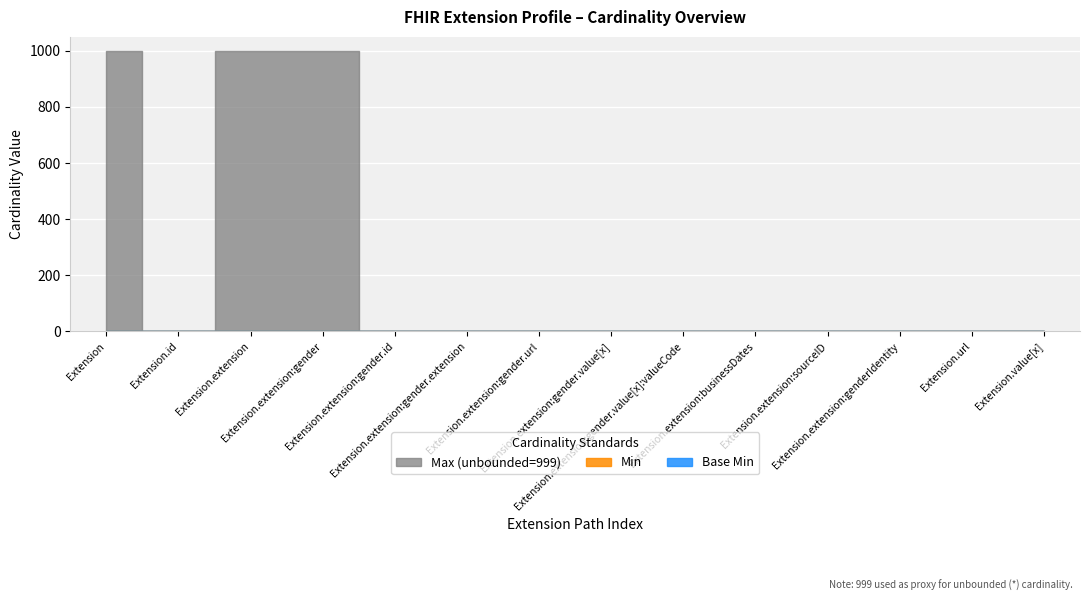

Which has a higher value, Extension.extension:gender.value[x] or Extension.value[x]?

Extension.extension:gender.value[x]